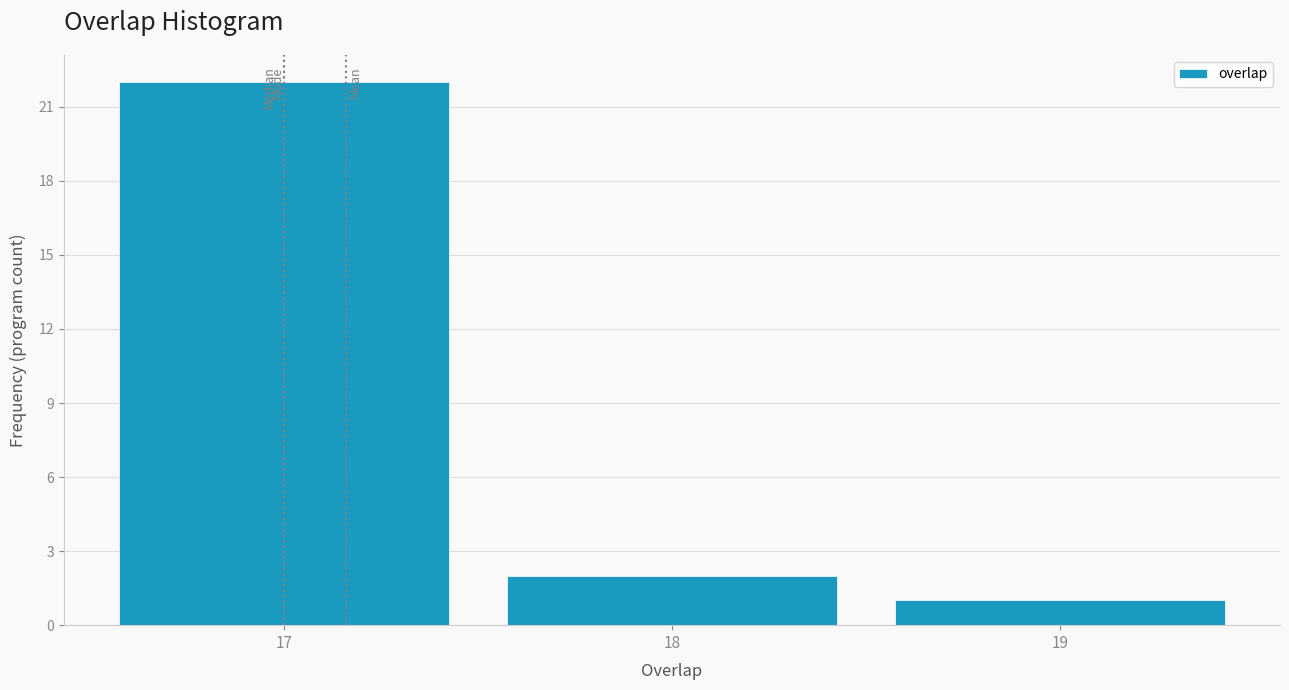

Reading left to right, transcribe this chart: for each bar, give the range it covers on the x-axis and its height. The values are not printed on the chart, so give them approximately, as read against the axis.

16.5 to 17.5: 22
17.5 to 18.5: 2
18.5 to 19.5: 1